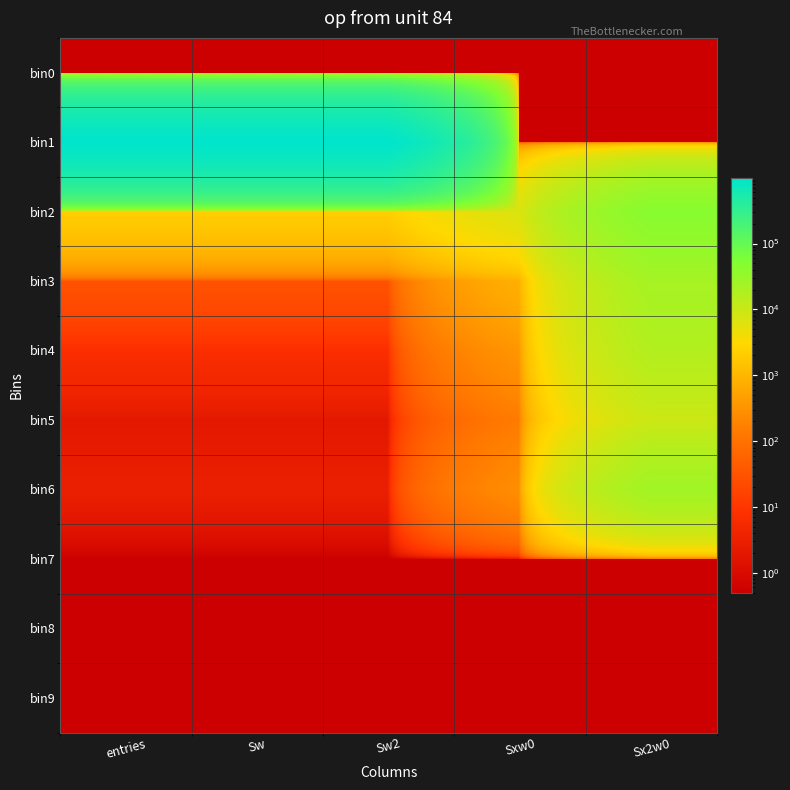

How many data points does each series have?

5